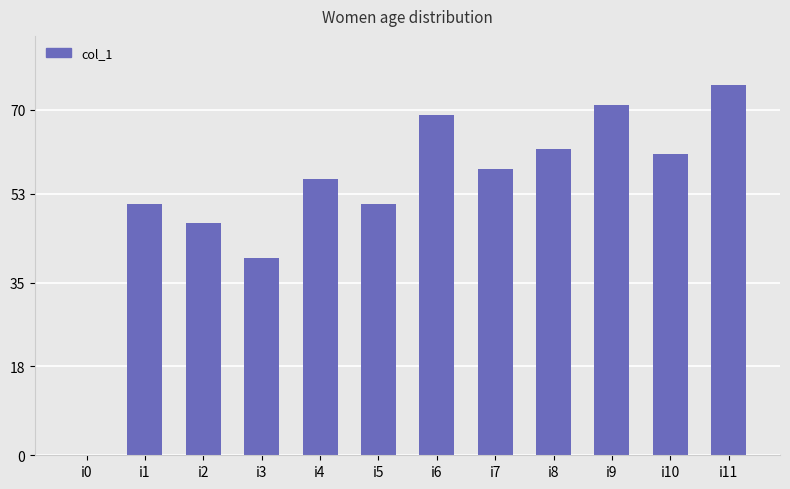

At which category does the chart reach its peak across all series?

i11